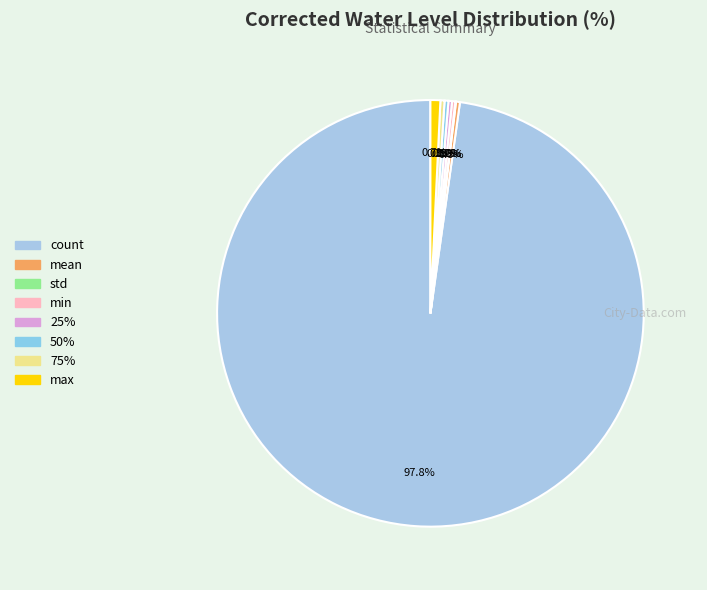

Rank the categories by value from highest to lowest.

count, max, mean, std, min, 25%, 50%, 75%